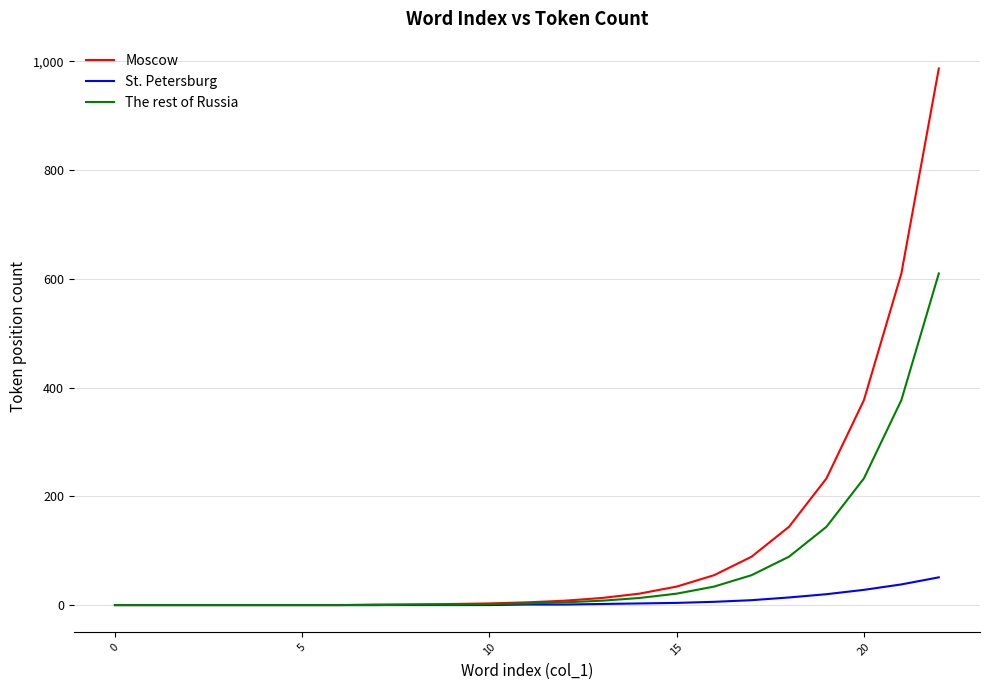

Does the chart have visible grid lines?

Yes